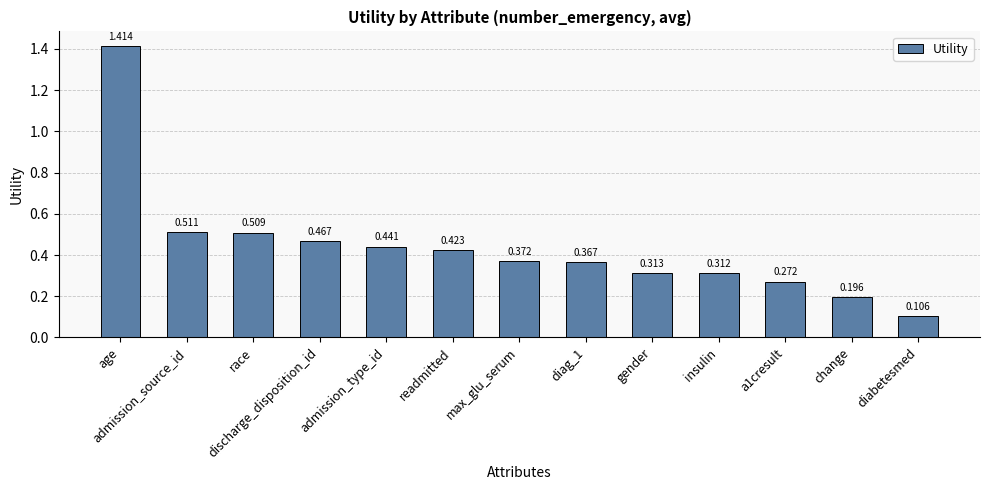

What is the label of the 9th bar from the right?

admission_type_id